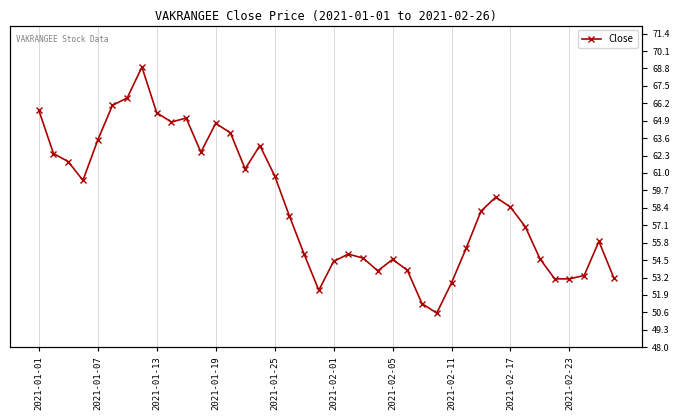

Does the chart display data point markers on the line(s)?

Yes